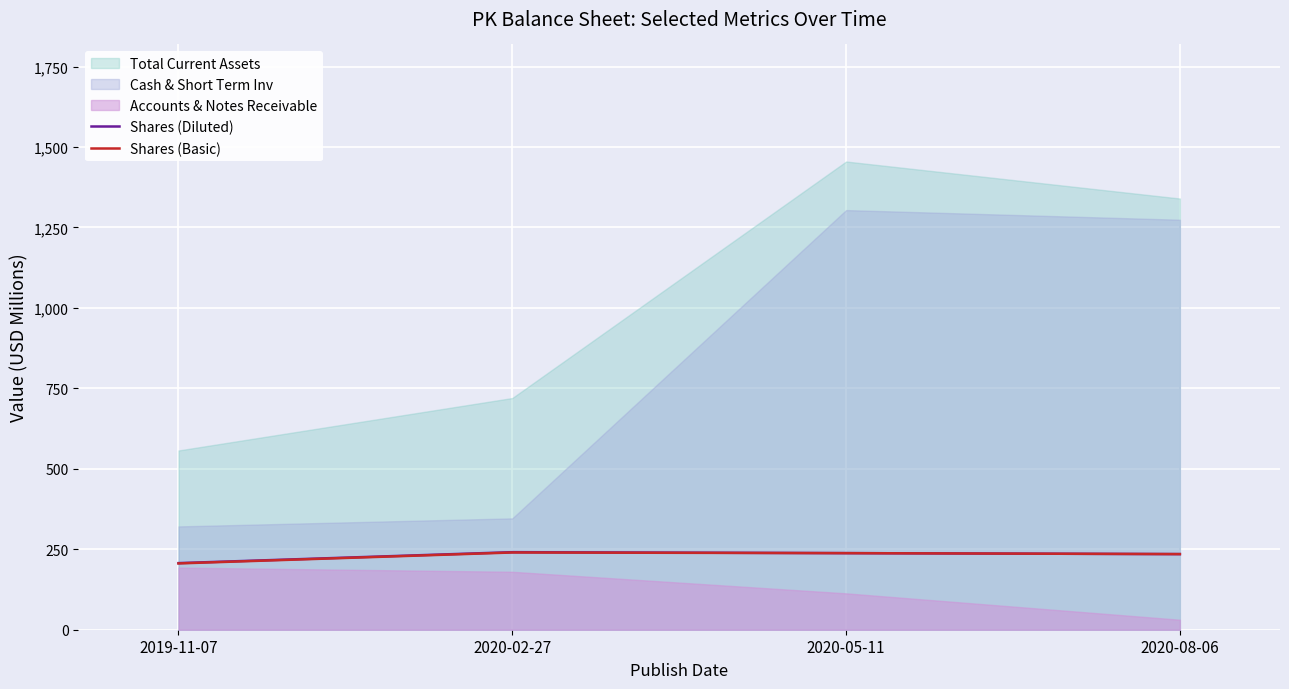

True or false: Shares (Diluted) and Shares (Basic) intersect in this chart.

False